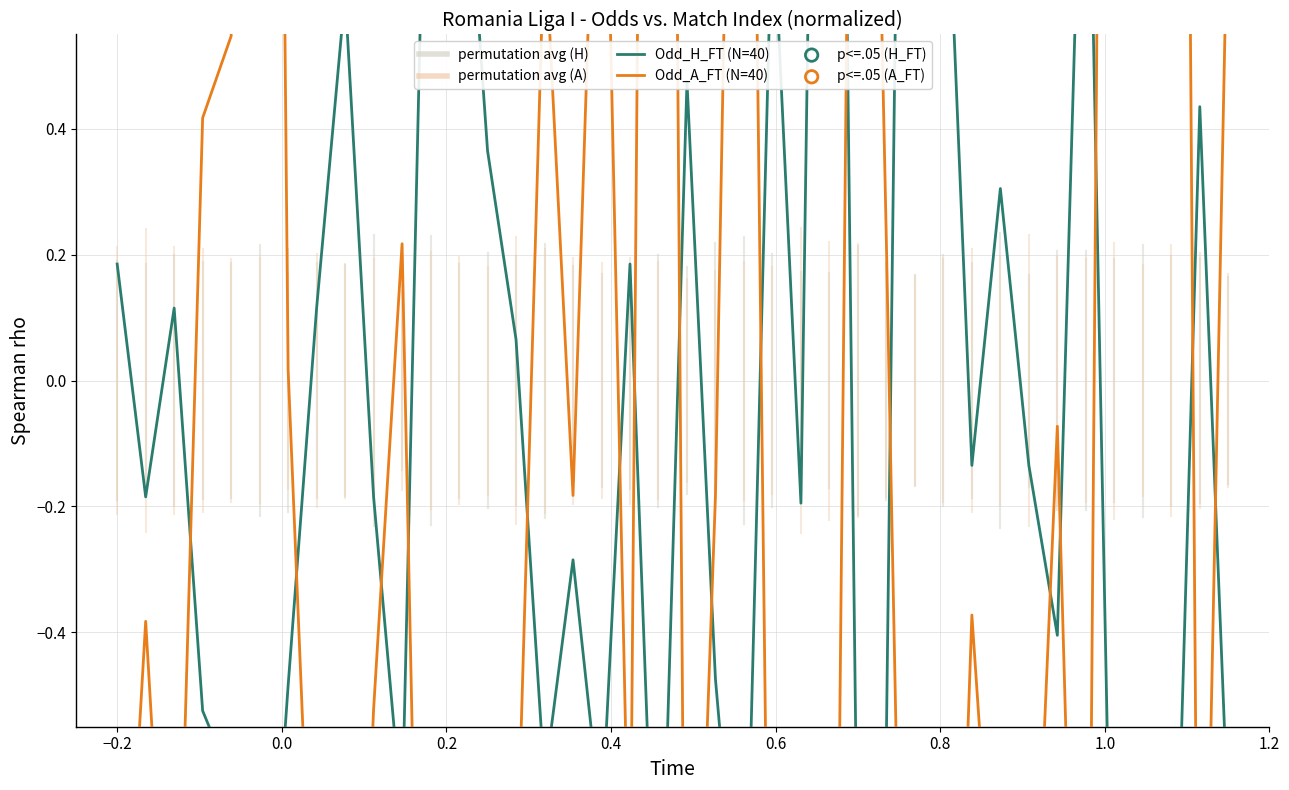

What are all the series names shown in the legend?

Odd_H_FT, Odd_A_FT